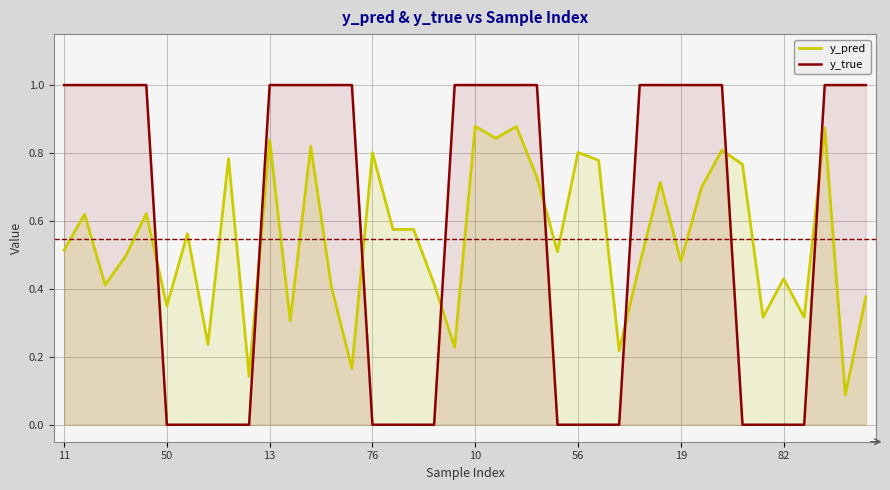

Rank the series at 76 from highest to lowest value.

y_pred, y_true